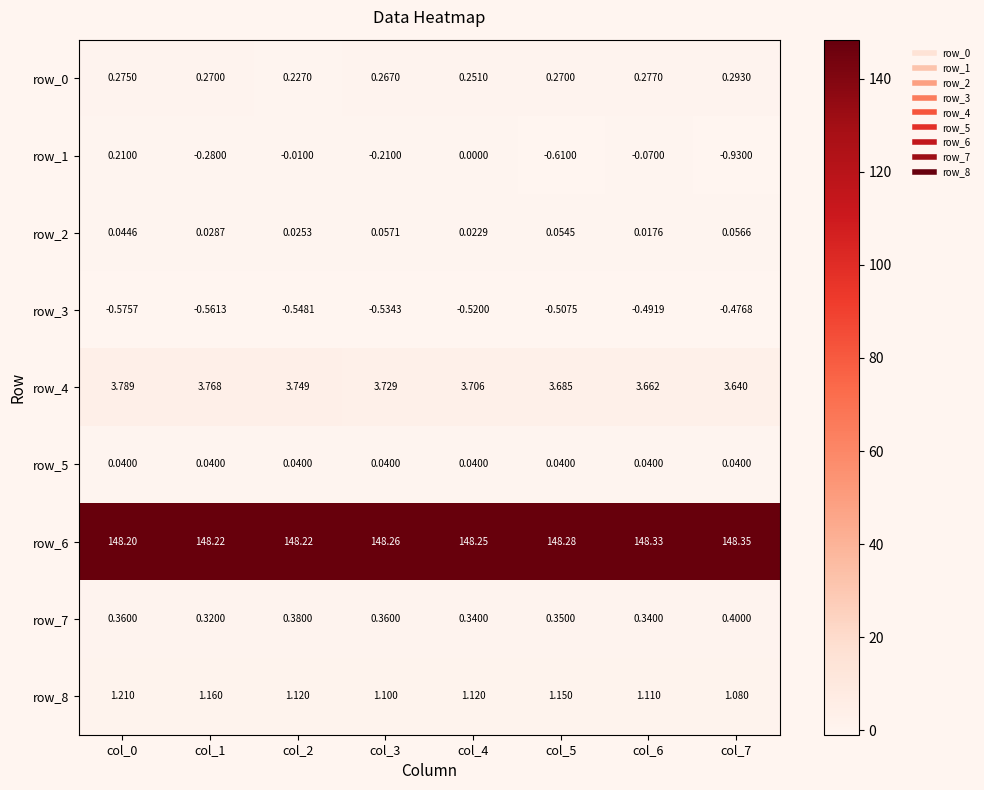

At which label does row_0 reach its peak?

col_7